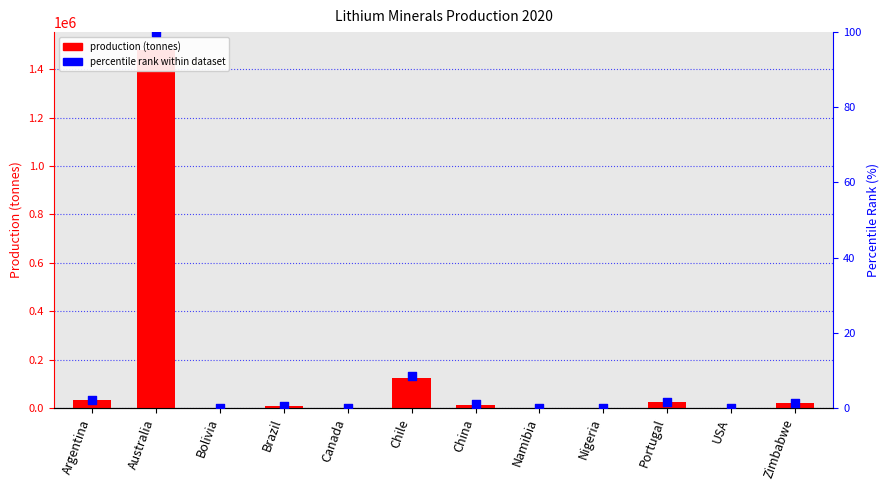

Which series reaches the maximum Y coordinate?

2020 Production